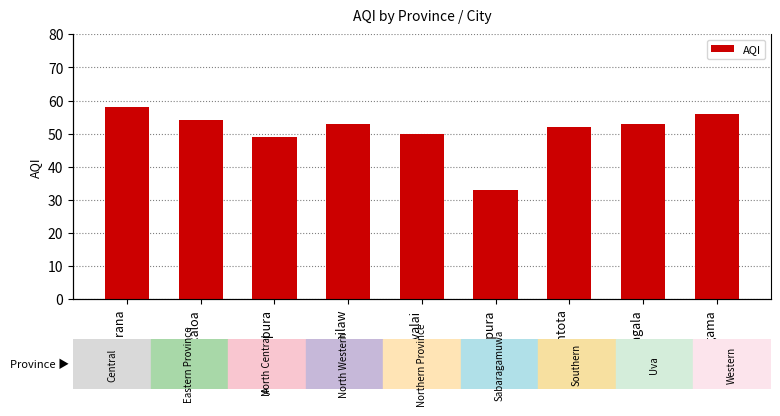

Reading left to right, list all the values displayed in this chart.

Akurana=58	Batticaloa=54	Anuradhapura=49	Chilaw=53	Mulliyavalai=50	Ratnapura=33	Ambalantota=52	Monaragala=53	Homagama=56